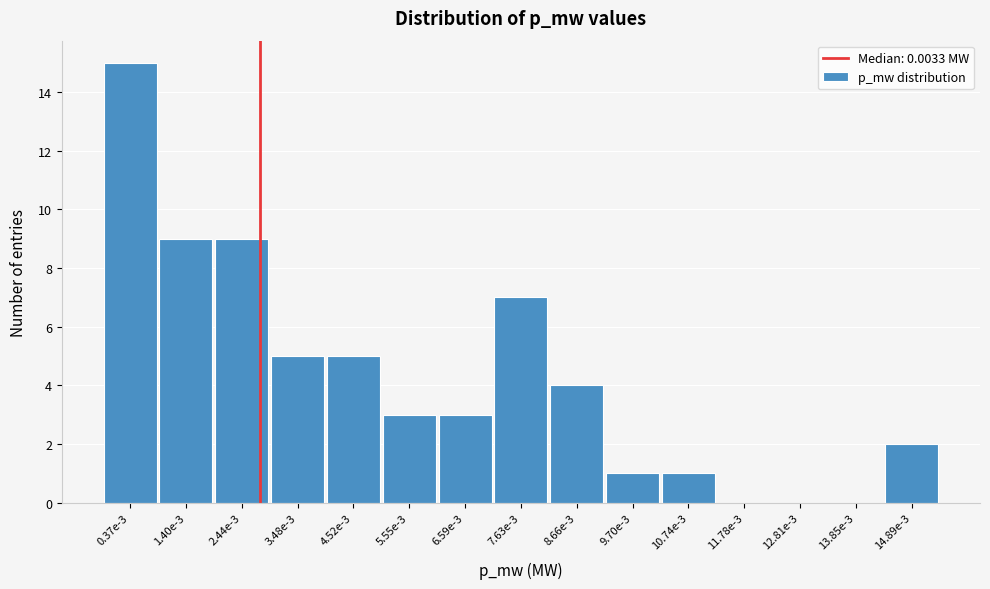

Reading right to left, list all the values displayed in this chart.

14.89e-3=2	13.85e-3=0	12.81e-3=0	11.78e-3=0	10.74e-3=1	9.70e-3=1	8.66e-3=4	7.63e-3=7	6.59e-3=3	5.55e-3=3	4.52e-3=5	3.48e-3=5	2.44e-3=9	1.40e-3=9	0.37e-3=15